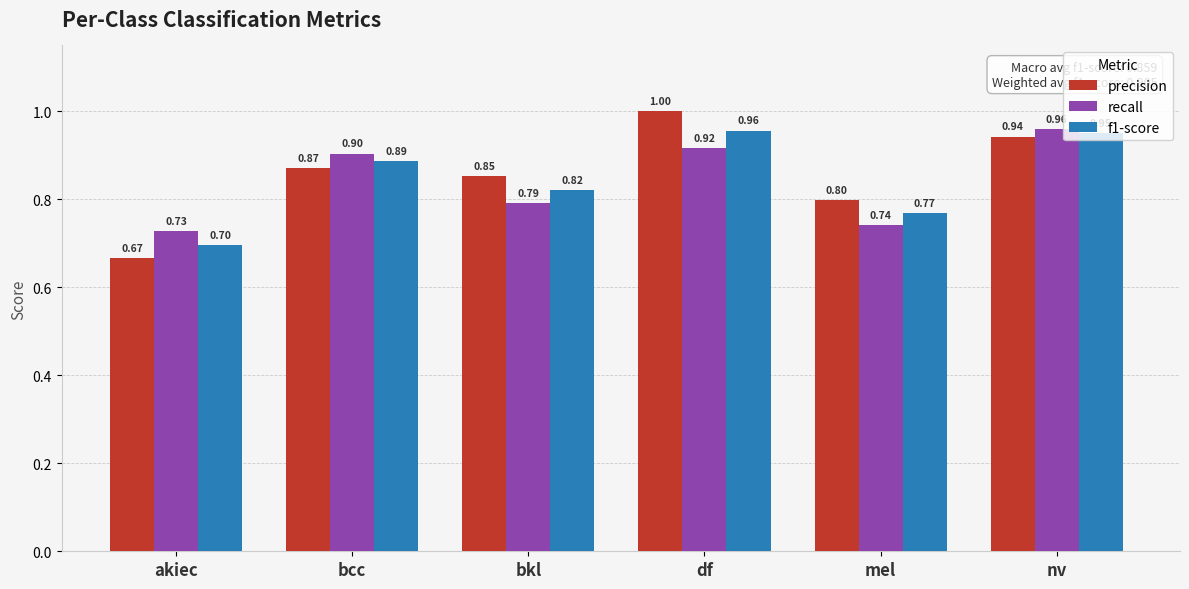

Count the number of categories in the chart.

6